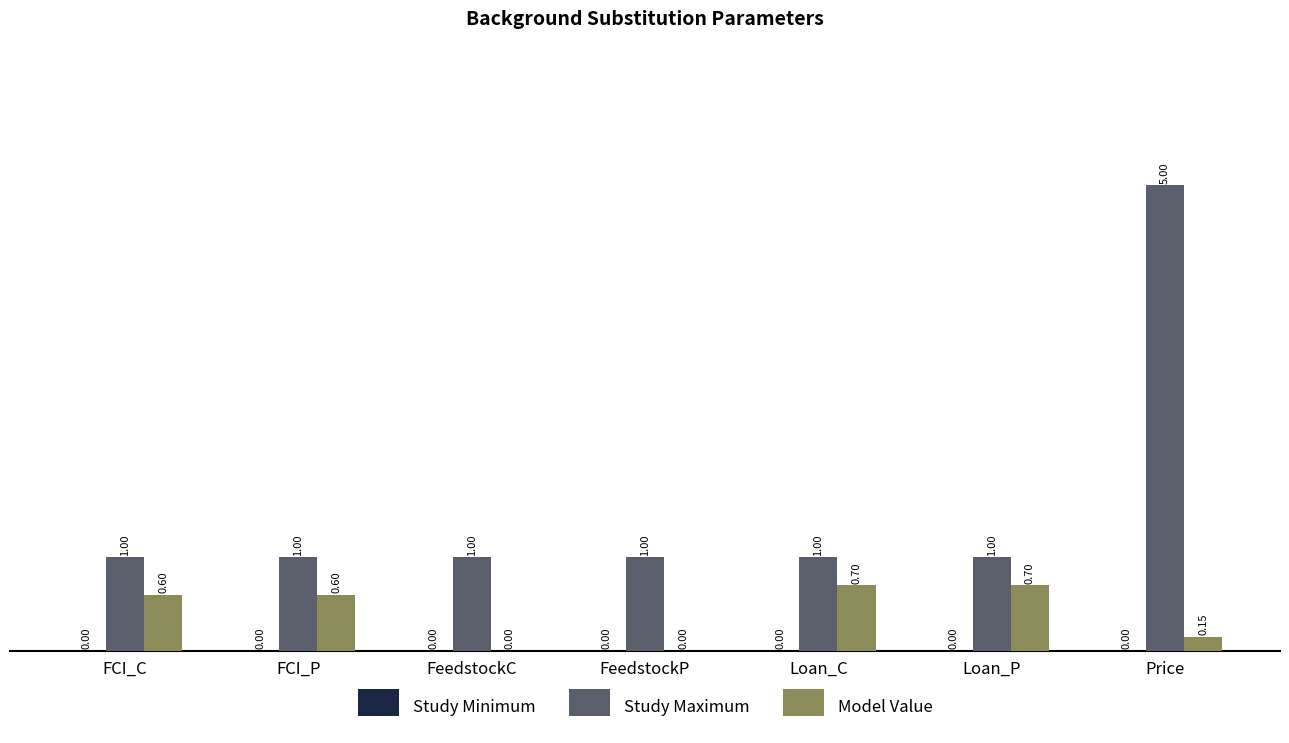

How many values in Model Value are above zero?

5